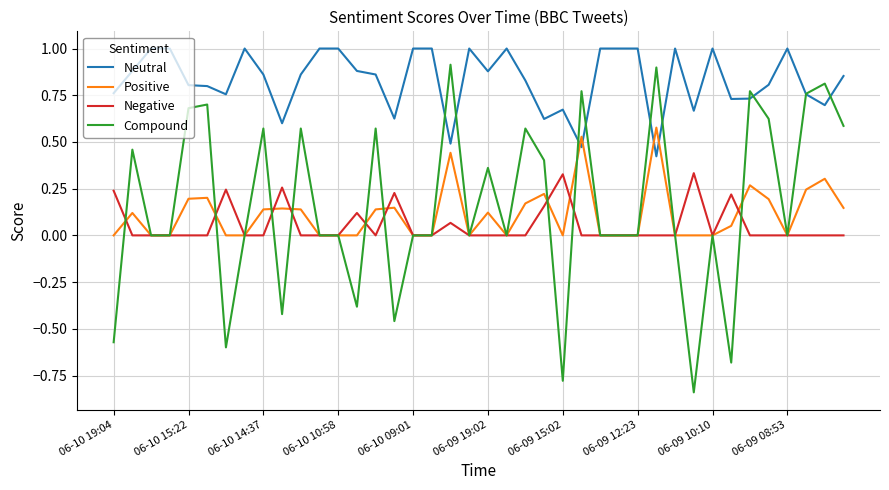

True or false: Neutral and Positive intersect in this chart.

True